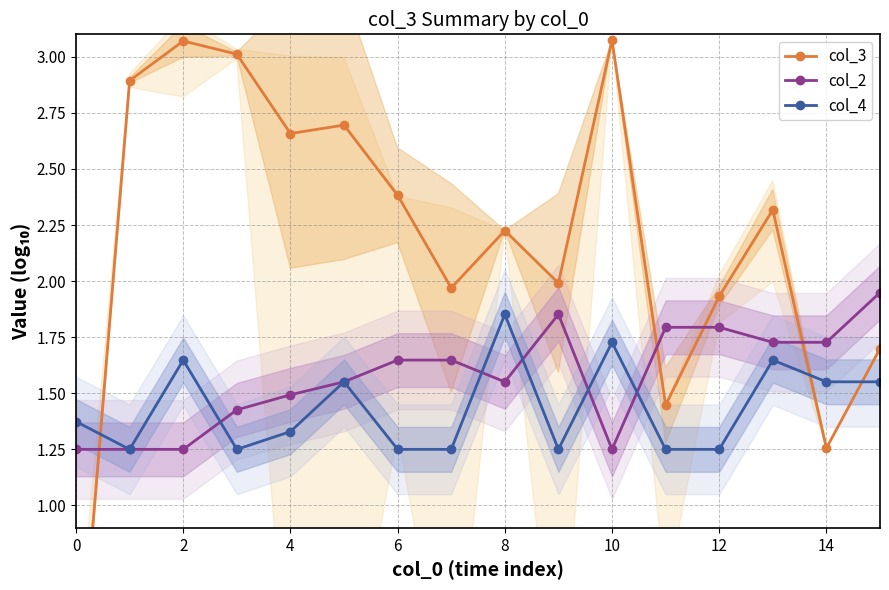

In col_4, how many points are higher than both neighbors (excluding endpoints)?

5